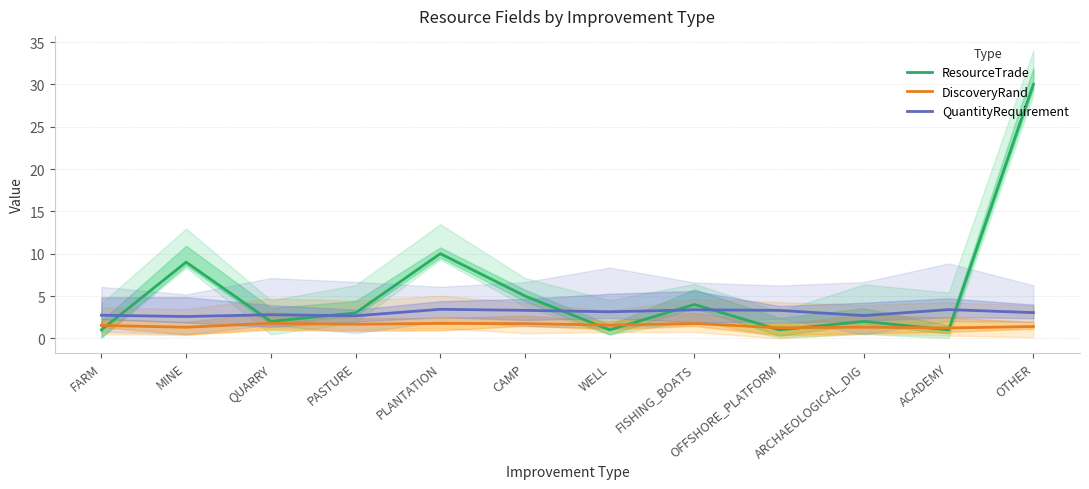

At which label is DiscoveryRand closest to 1?

ACADEMY